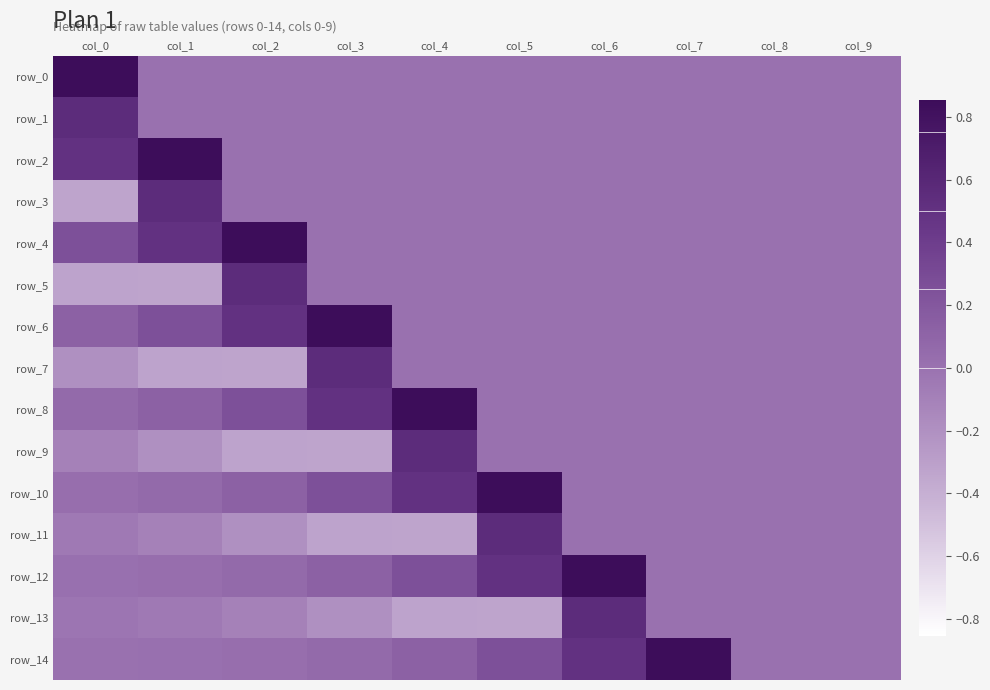

Rank the series by their maximum value, from lowest to highest.

row_1, row_3, row_5, row_7, row_9, row_11, row_13, row_0, row_2, row_4, row_6, row_8, row_10, row_12, row_14